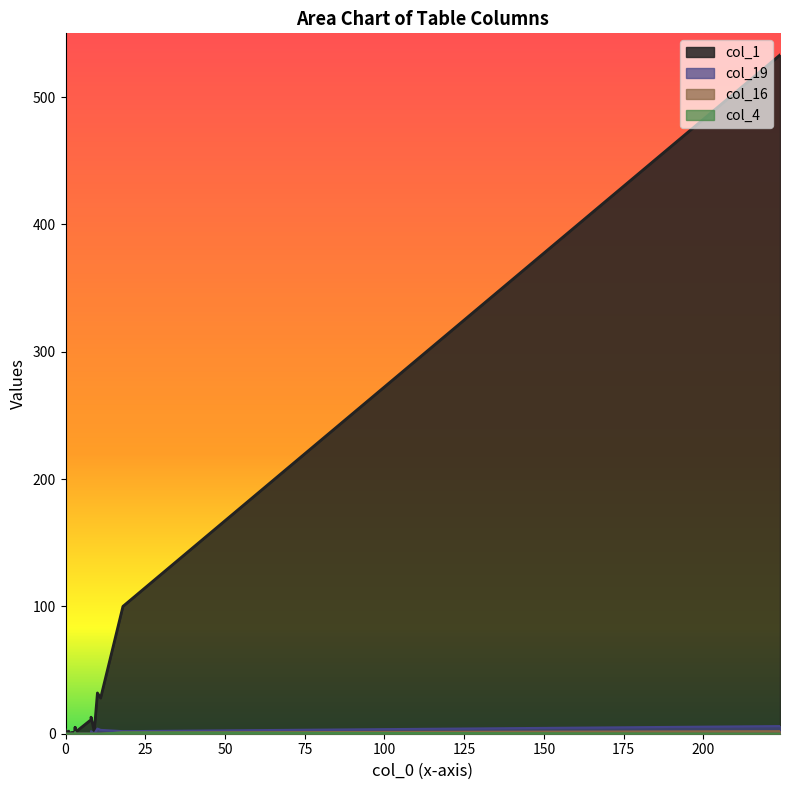

Which series has the largest range (max minus min)?

col_1